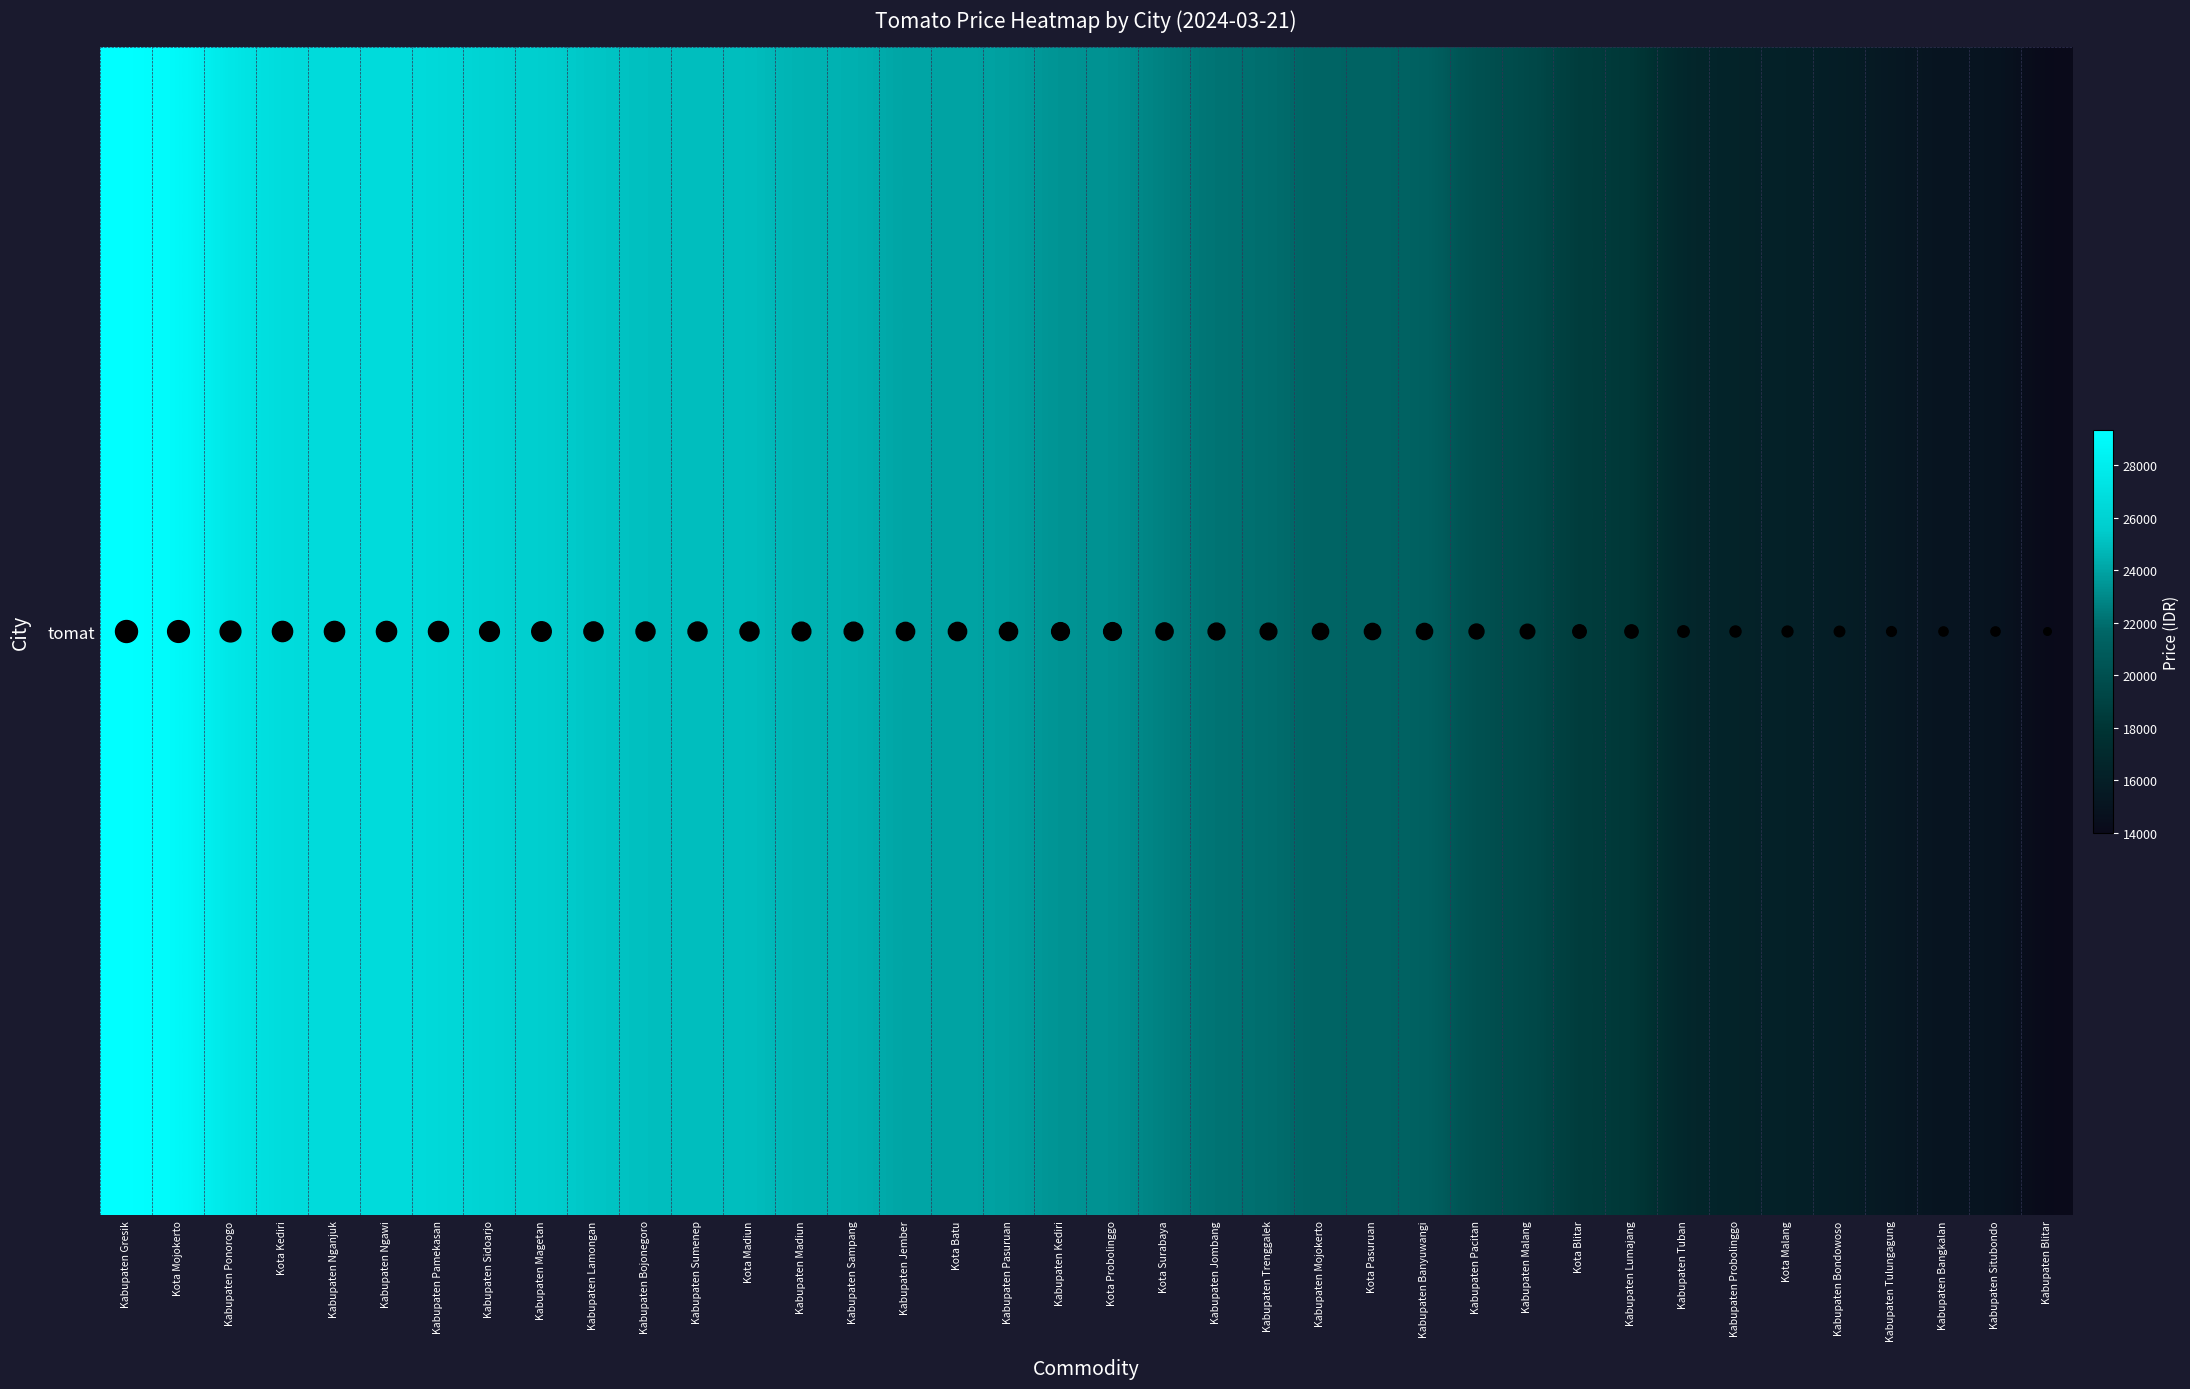

At which label is the value closest to 21666?

Kabupaten Mojokerto